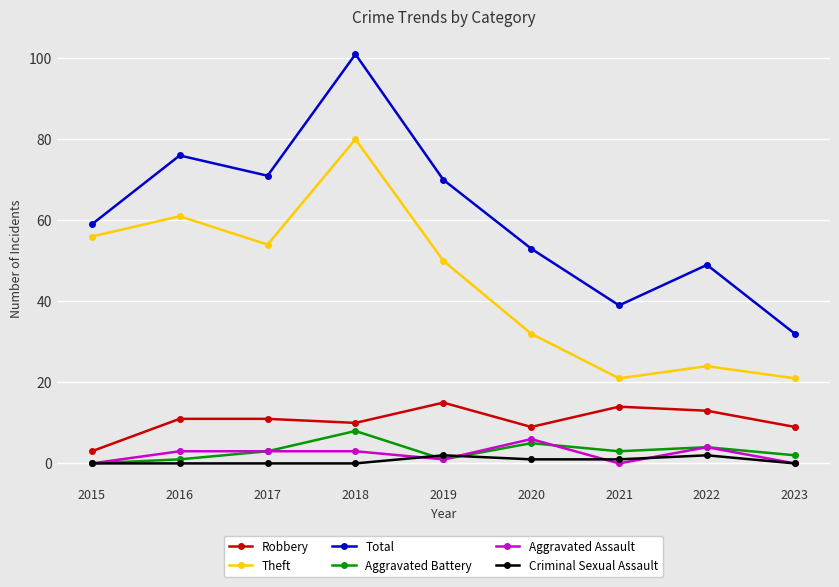

Reading left to right, transcribe all the data shown in this chart.

Robbery: 2015=3	2016=11	2017=11	2018=10	2019=15	2020=9	2021=14	2022=13	2023=9
Theft: 2015=56	2016=61	2017=54	2018=80	2019=50	2020=32	2021=21	2022=24	2023=21
Total: 2015=59	2016=76	2017=71	2018=101	2019=70	2020=53	2021=39	2022=49	2023=32
Aggravated Battery: 2015=0	2016=1	2017=3	2018=8	2019=1	2020=5	2021=3	2022=4	2023=2
Aggravated Assault: 2015=0	2016=3	2017=3	2018=3	2019=1	2020=6	2021=0	2022=4	2023=0
Criminal Sexual Assault: 2015=0	2016=0	2017=0	2018=0	2019=2	2020=1	2021=1	2022=2	2023=0